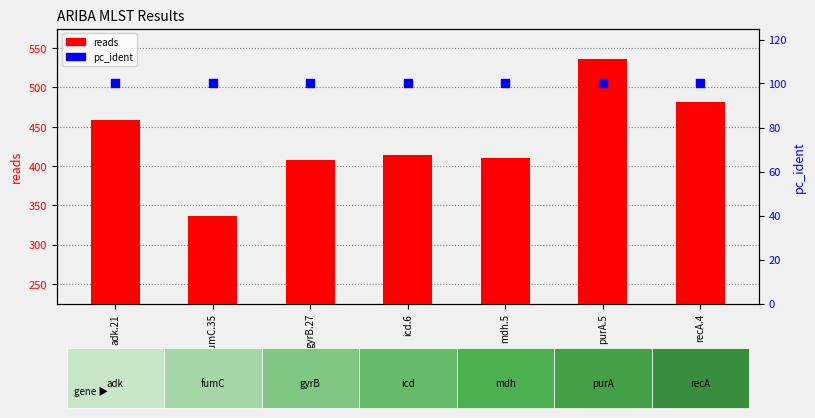

What are all the series names shown in the legend?

reads, pc_ident